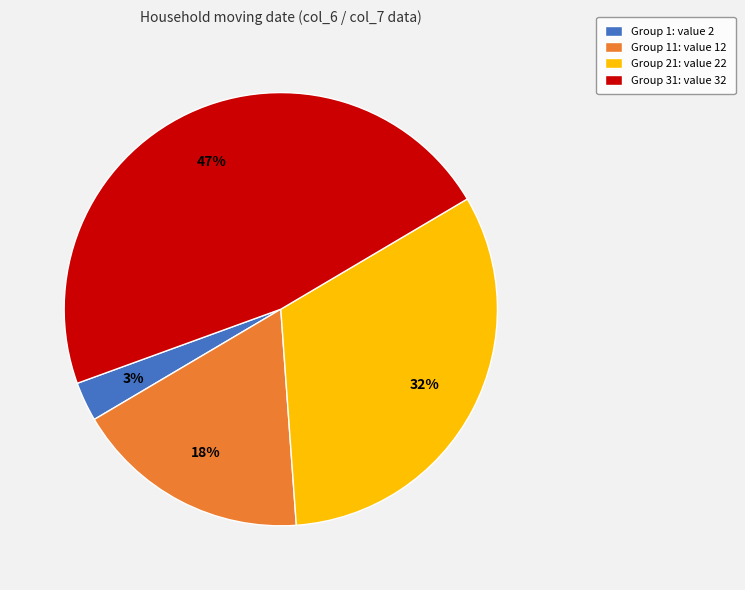

Which category has the smallest portion of the pie?

Group 1: value 2